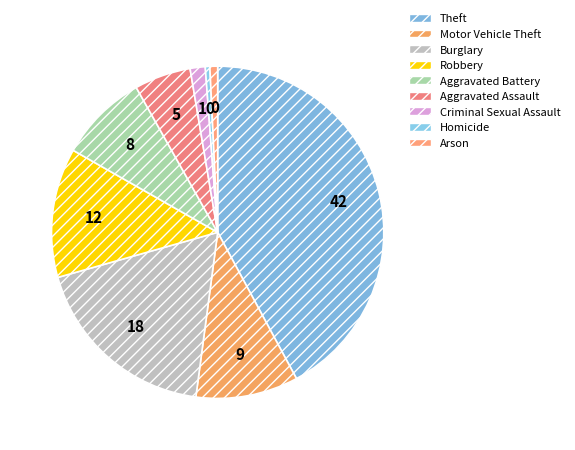

The Arson slice represents 1% of the pie. True or false?

True